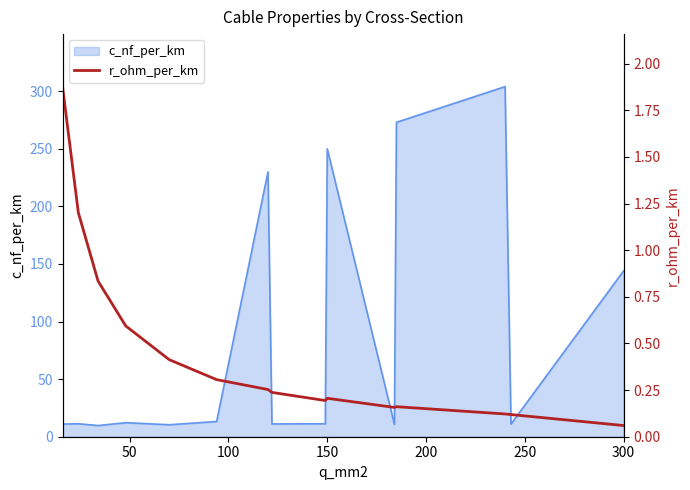

The c_nf_per_km series shows 102.4 at 150. True or false?

False